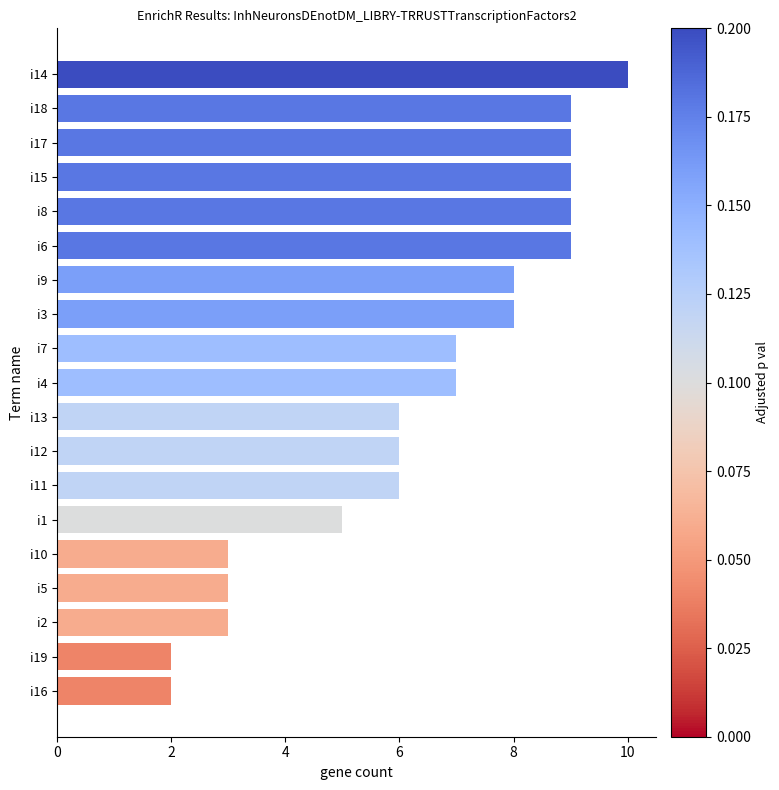

What is the average value?

6